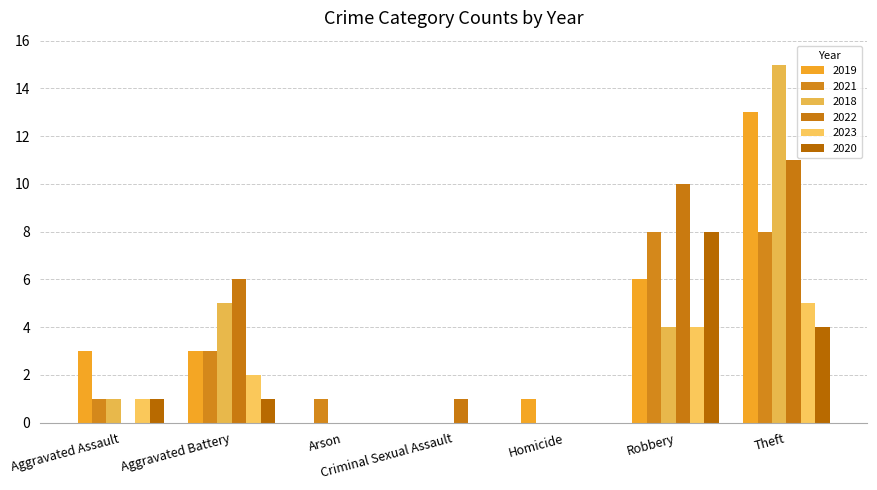

What is the difference between the highest and lowest values at Aggravated Assault?

3